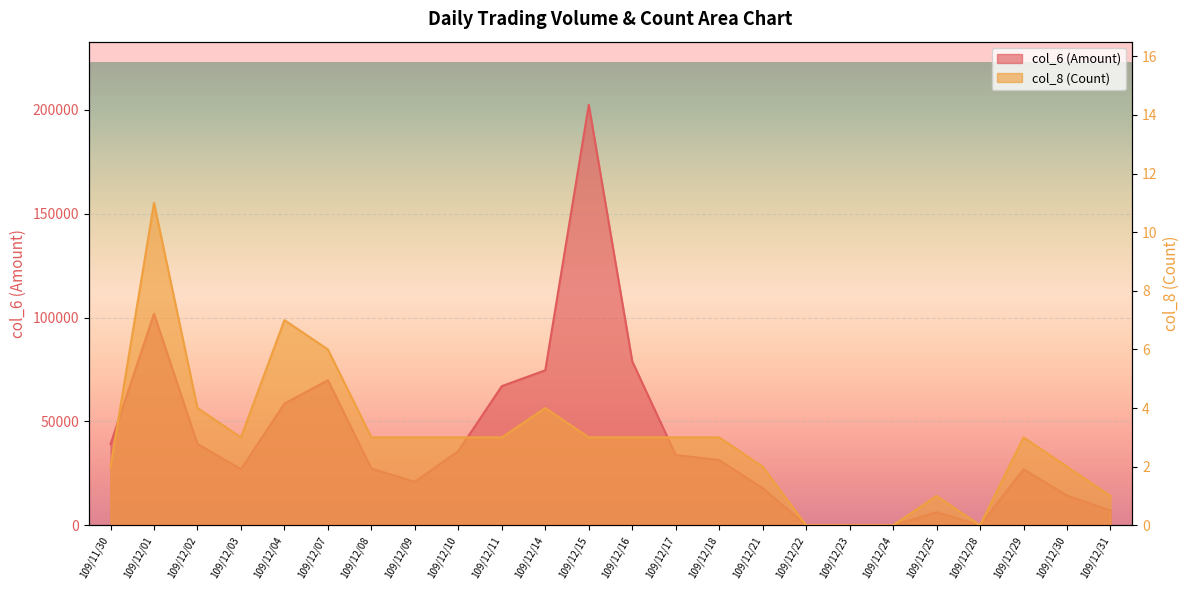

True or false: col_8 (Count) and col_6 (Amount) intersect in this chart.

False